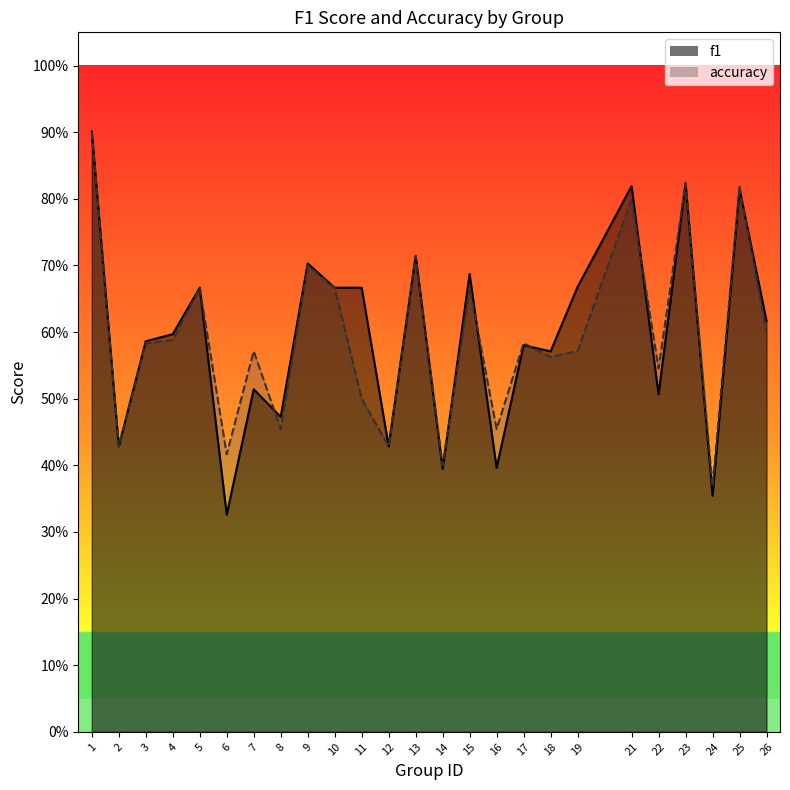

Where do accuracy and f1 first cross each other?

7 and 8